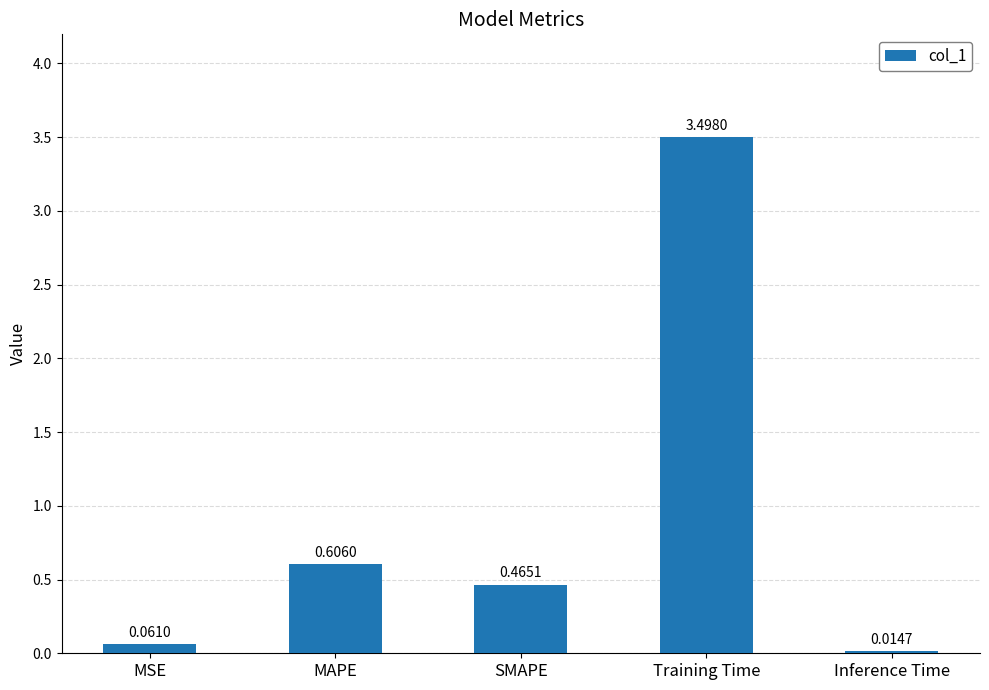

What is the label of the 4th bar from the left?

Training Time